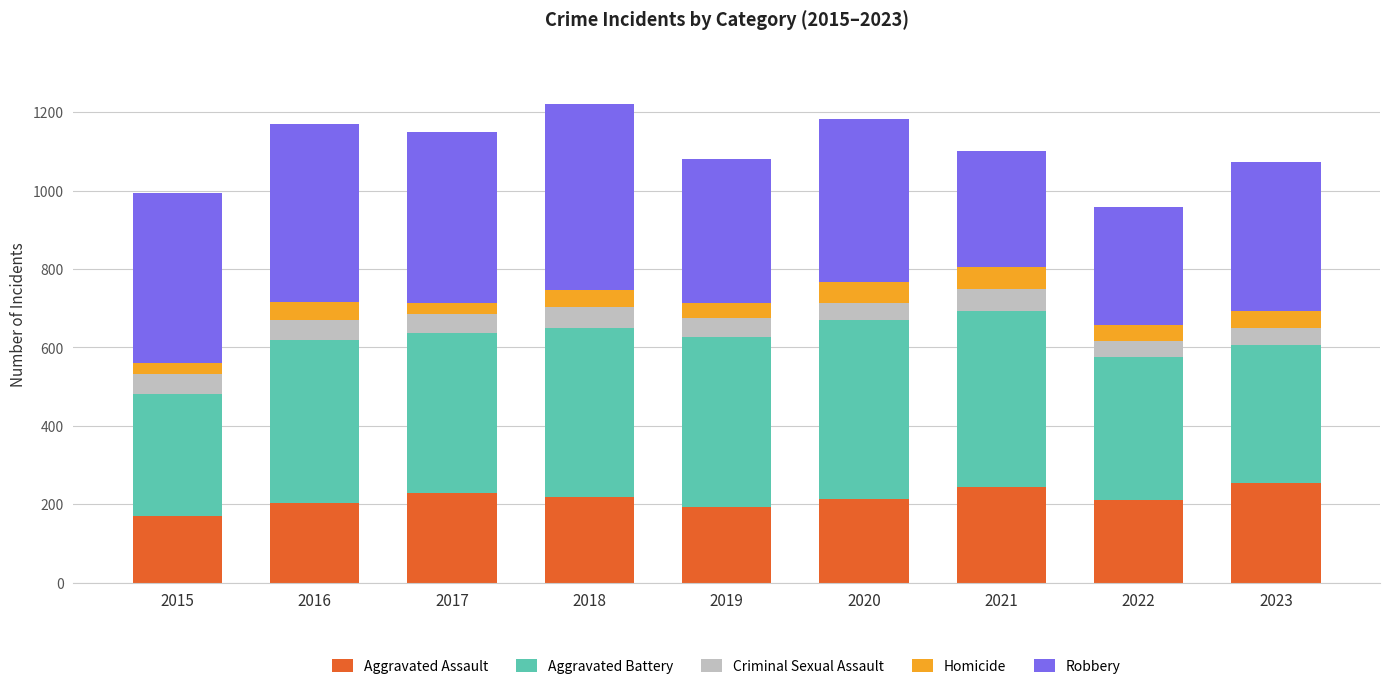

What is the minimum value for Aggravated Assault?

171